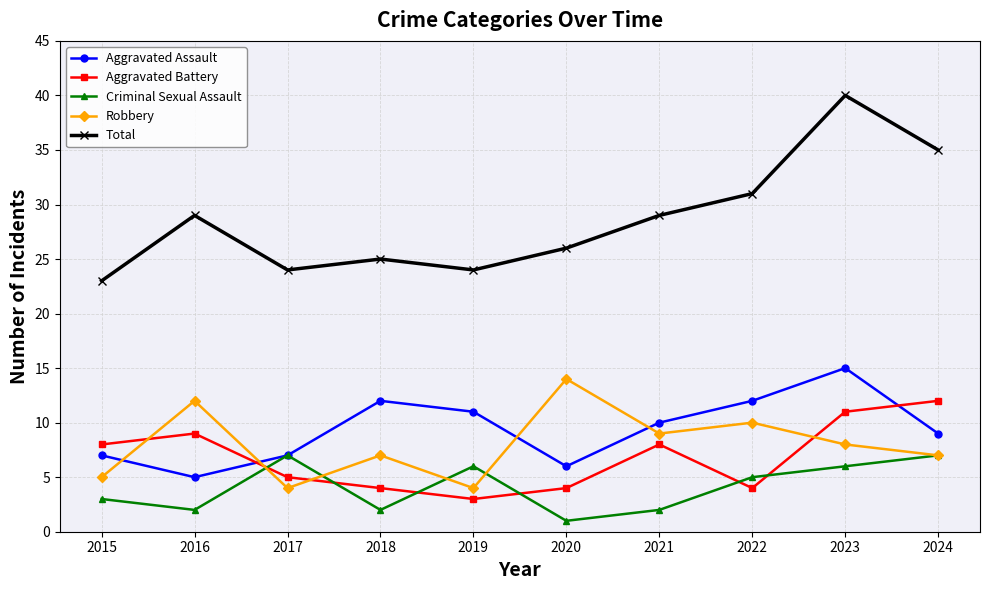

True or false: Total has more than 0 interior local peaks.

True